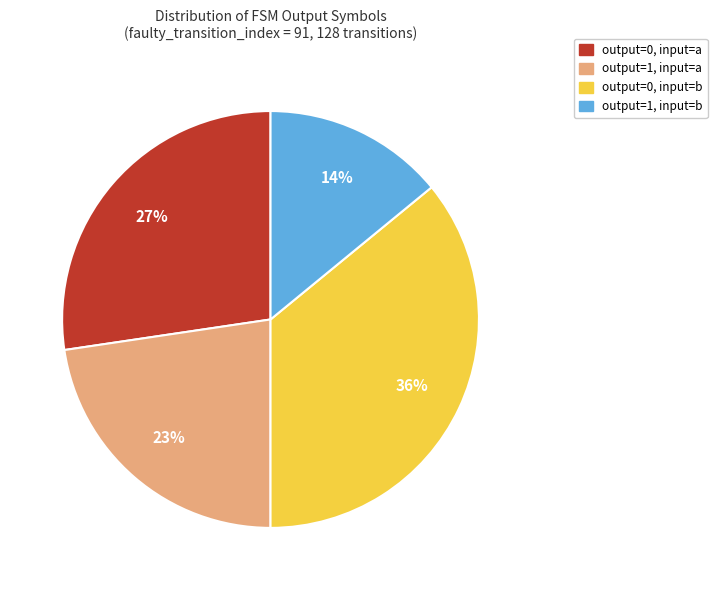

How many segments does this pie chart have?

4